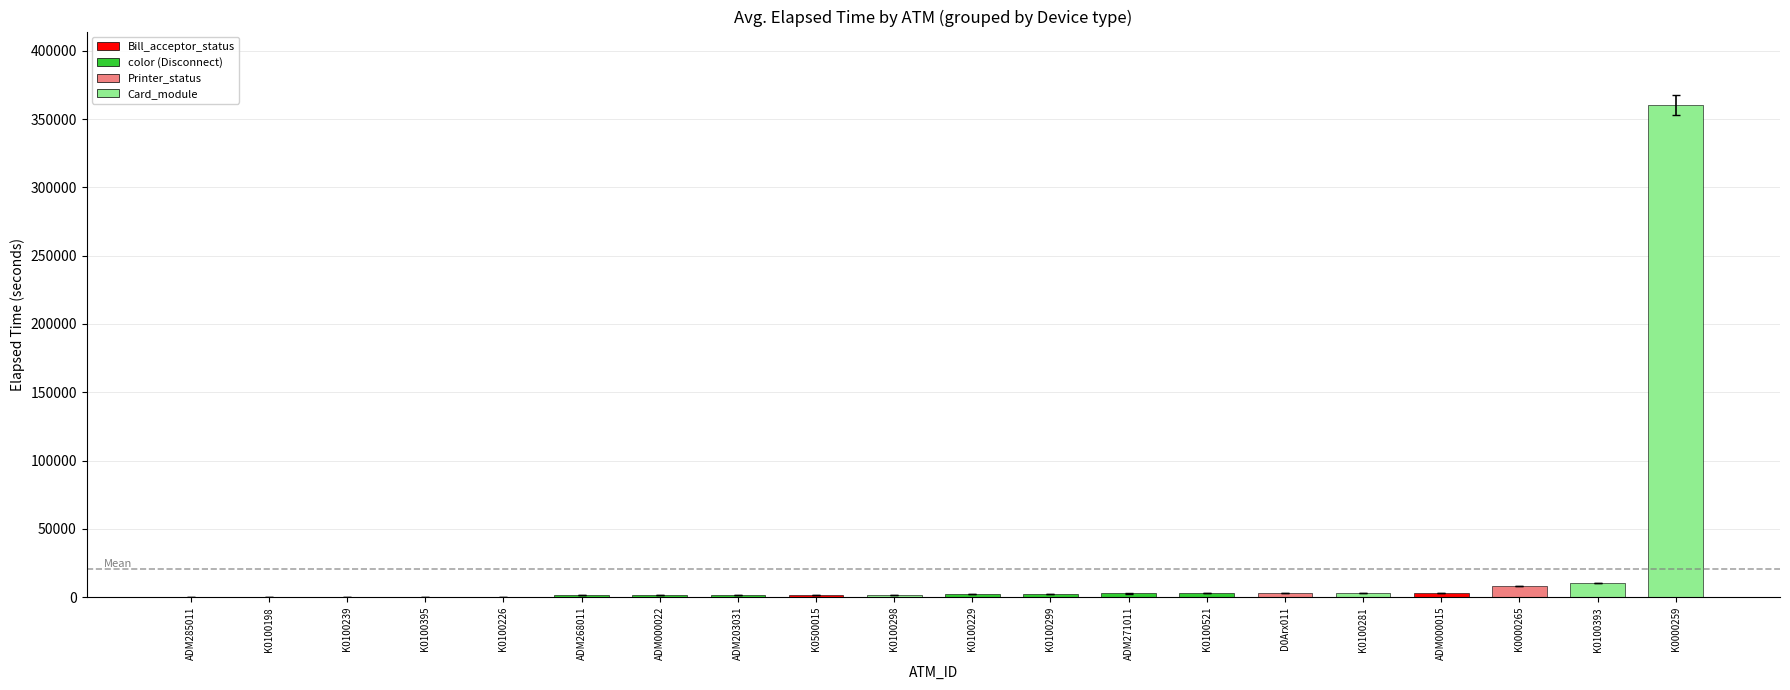

What is the maximum value shown in the chart?

360045